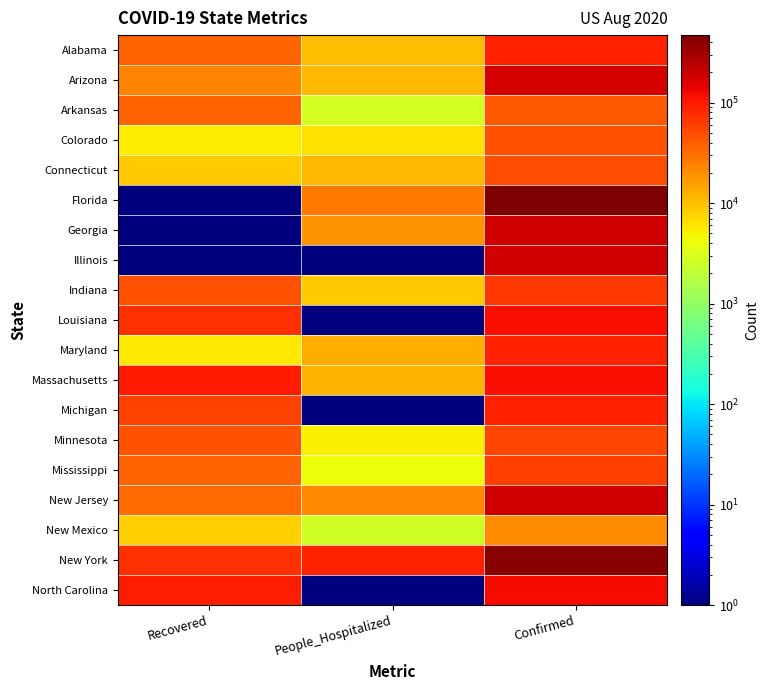

At which category is the sum across all series the highest?

Confirmed